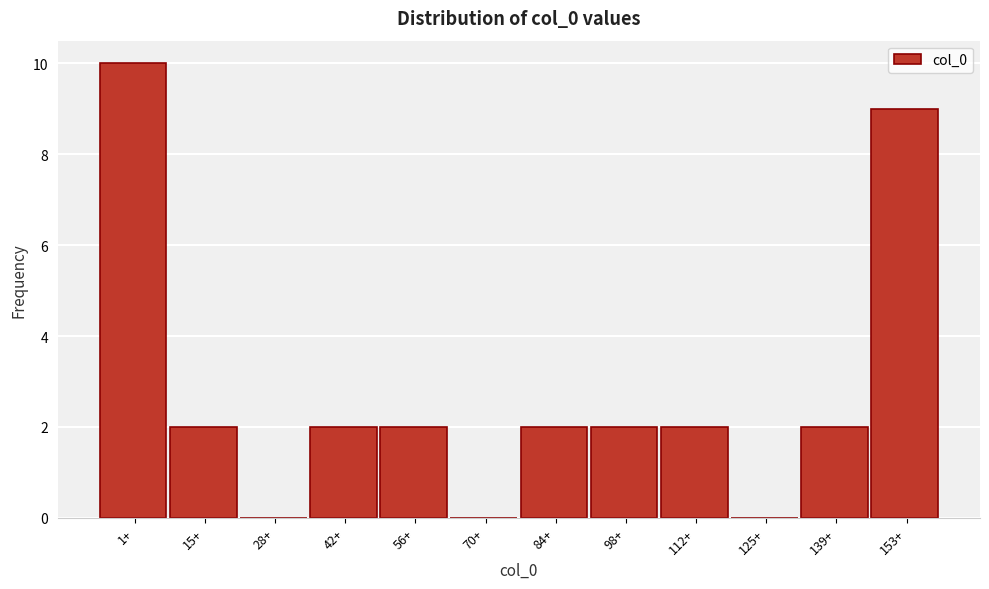

Reading left to right, what are all the values shown in this chart?

1+=10	15+=2	28+=0	42+=2	56+=2	70+=0	84+=2	98+=2	112+=2	125+=0	139+=2	153+=9